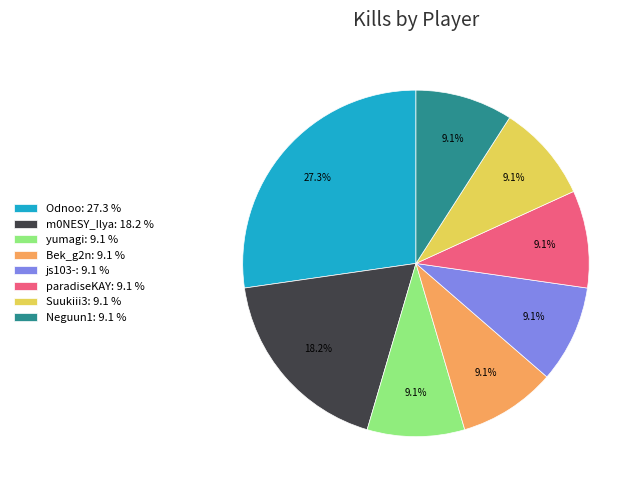

Is the sum of Neguun1 and Bek_g2n greater than half?

No